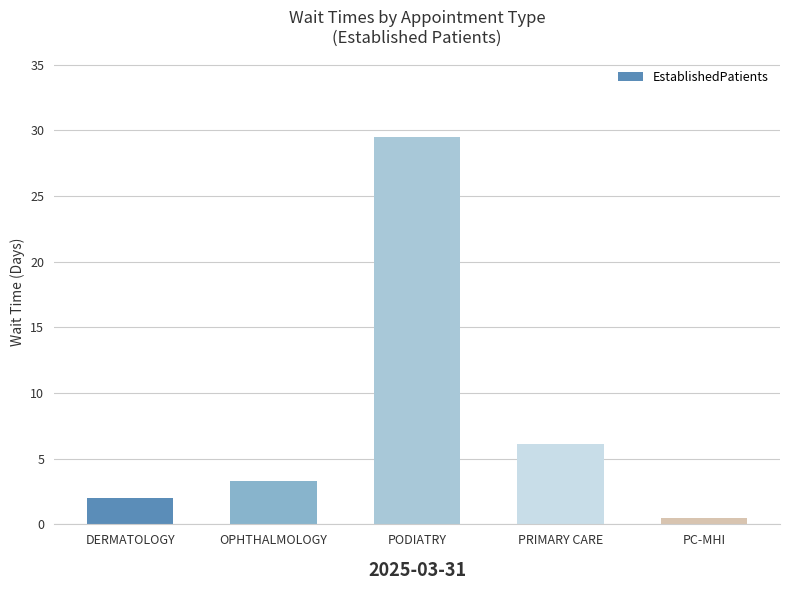

What value does the data have at DERMATOLOGY?

2.0